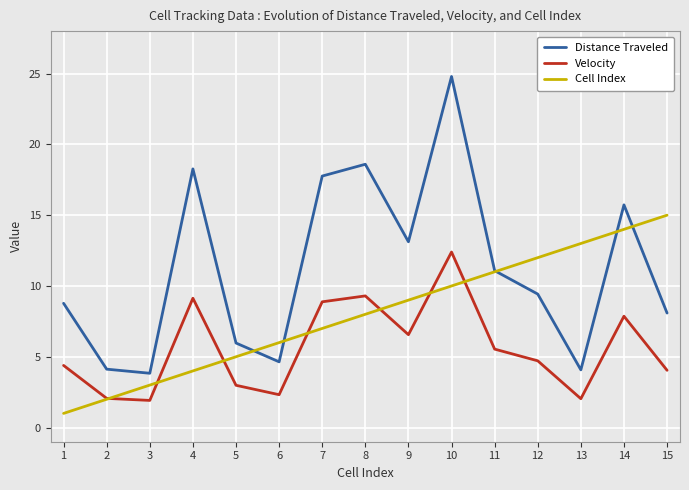

Where is Cell Index nearest to the value 8?

8